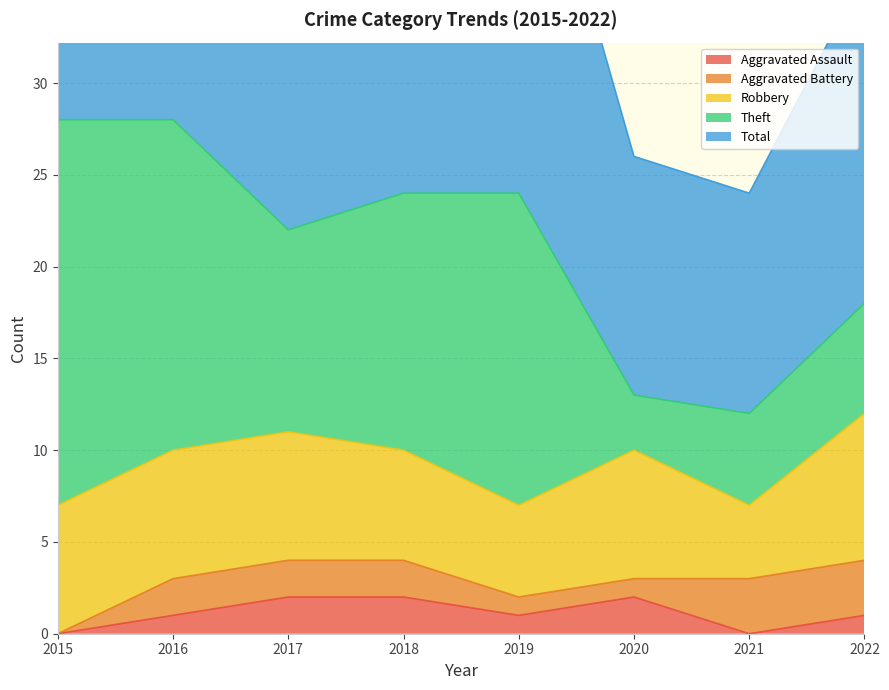

What is the value of the Robbery point at the 7th from the left?

4